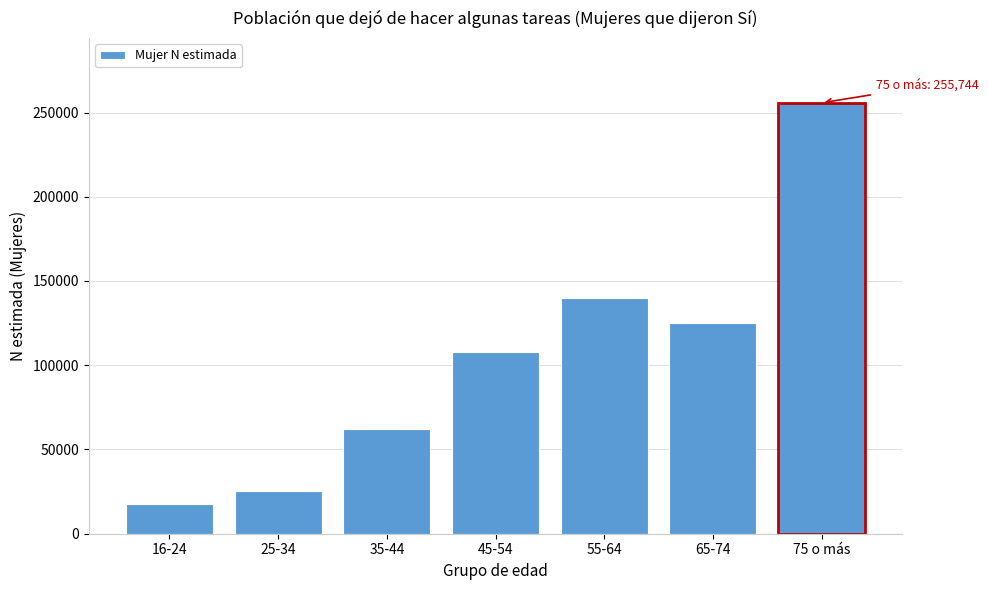

Reading left to right, what are all the values shown in this chart?

16-24=17735	25-34=25602	35-44=62264	45-54=107914	55-64=140069	65-74=124922	75 o más=255744